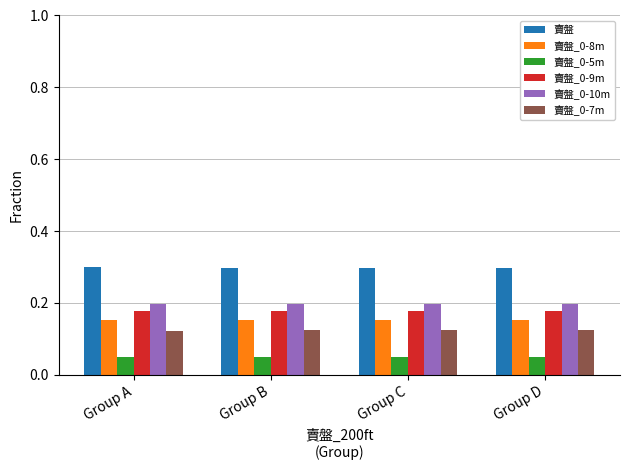

At how many categories does at least one series exceed 0?

4